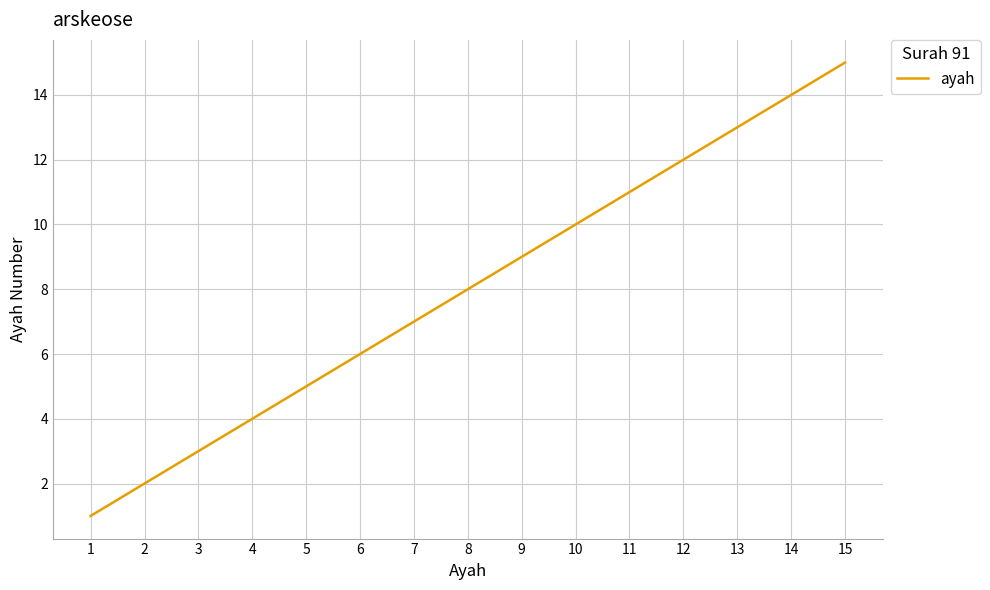

Reading left to right, extract all data points from this chart.

1=1	2=2	3=3	4=4	5=5	6=6	7=7	8=8	9=9	10=10	11=11	12=12	13=13	14=14	15=15